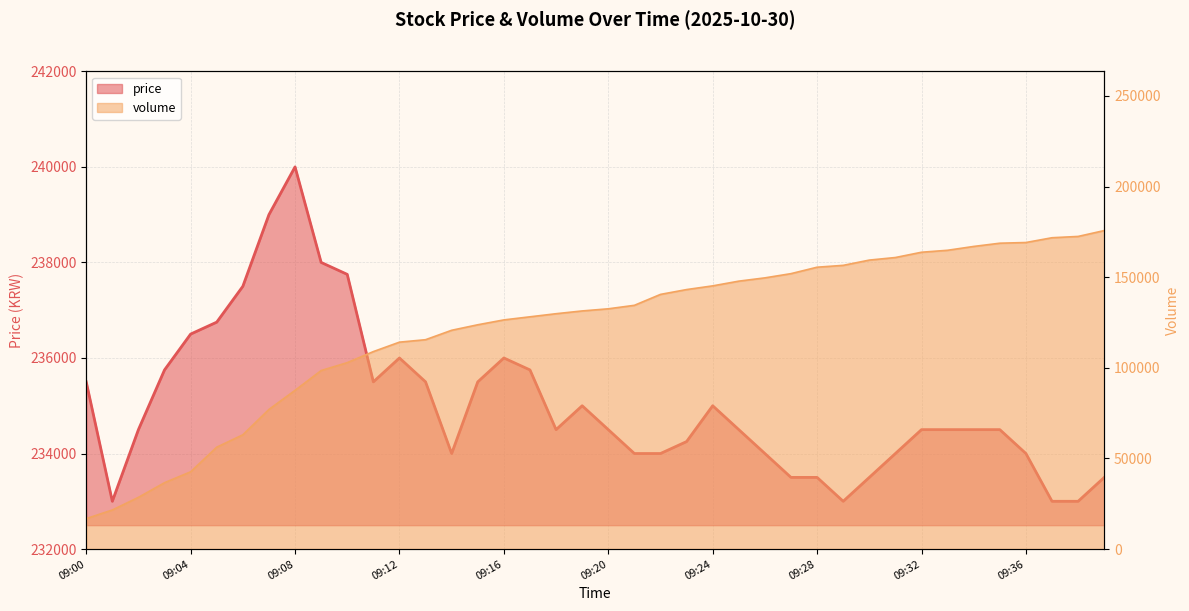

Count the number of categories in the chart.

40